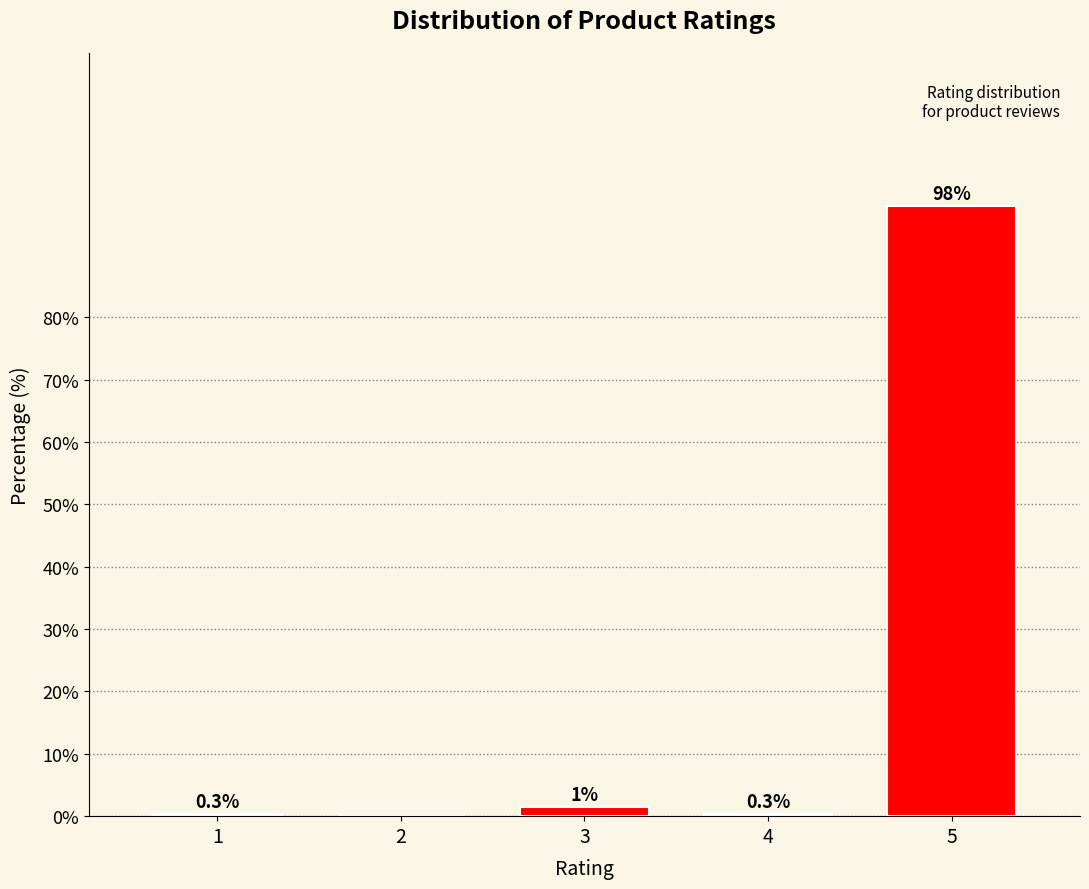

Is it true that the value at 2 is 0.0?

True